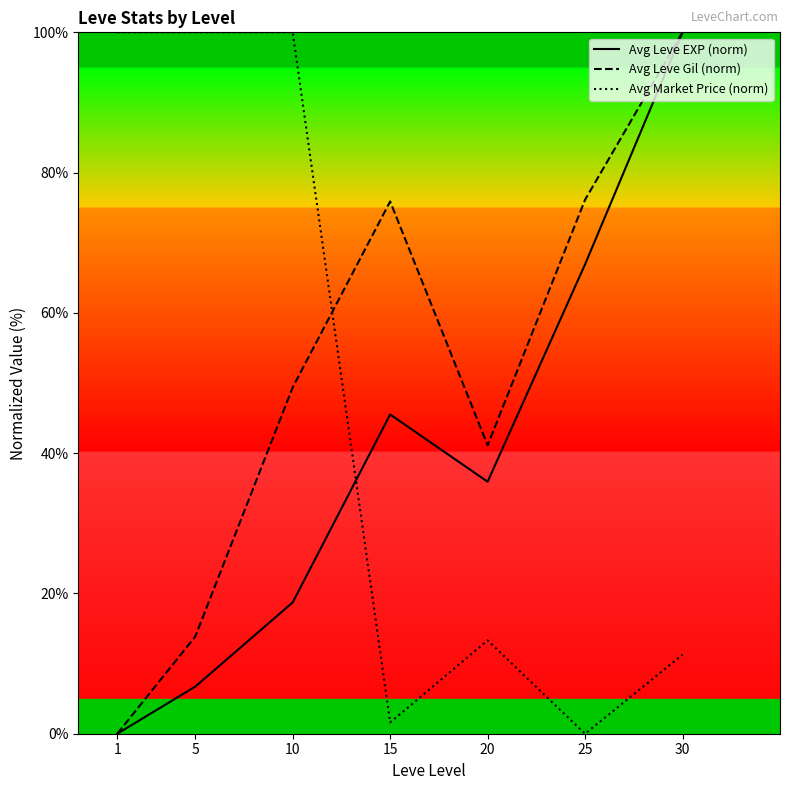

At which category is the sum across all series the highest?

30